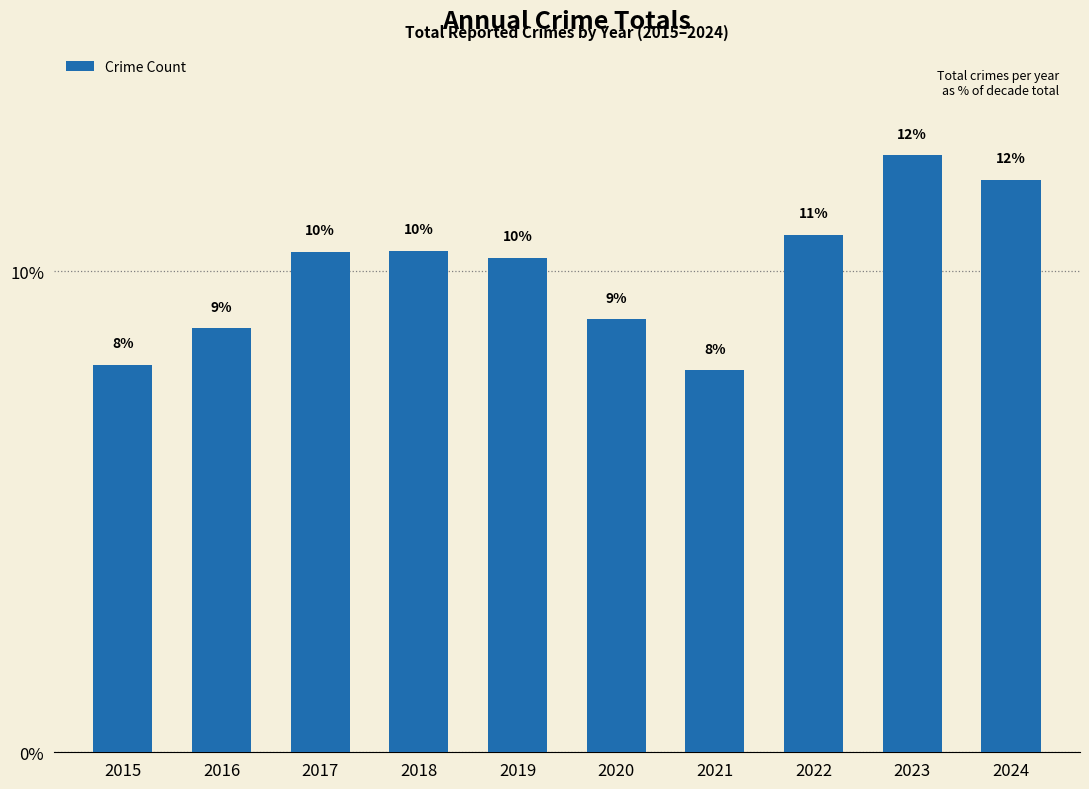

What is the minimum value shown in the chart?

7.9